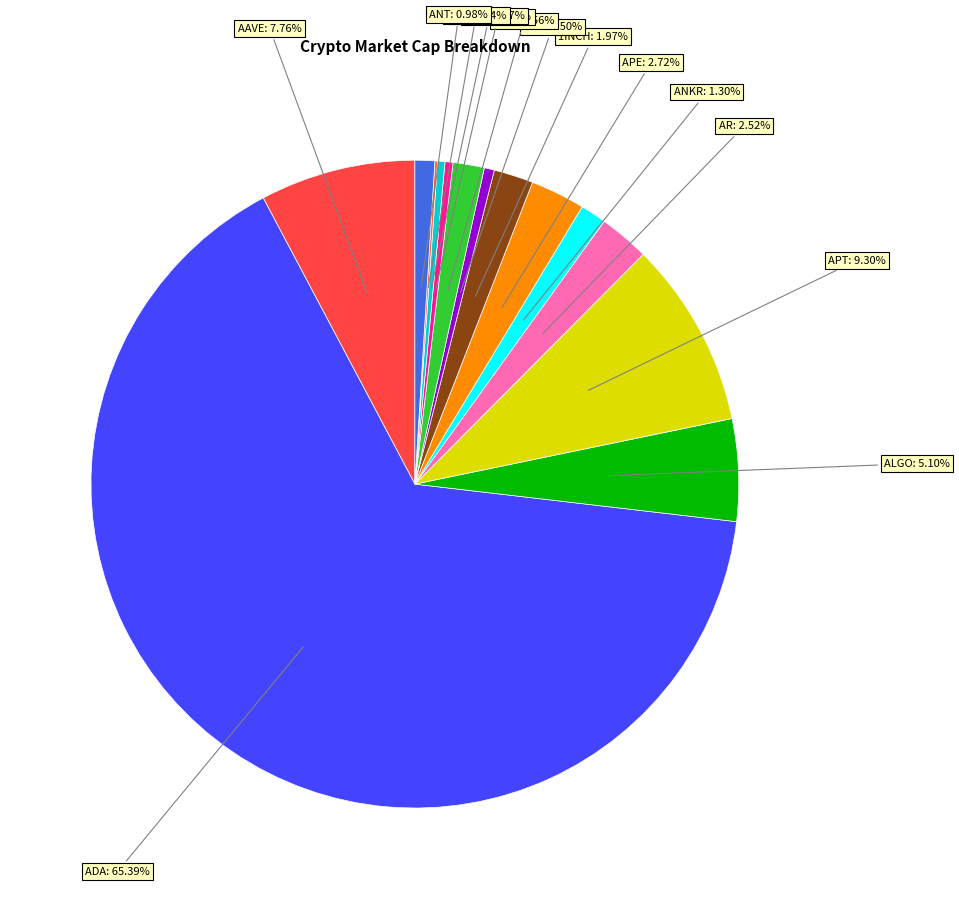

Which category has the smallest portion of the pie?

AMB